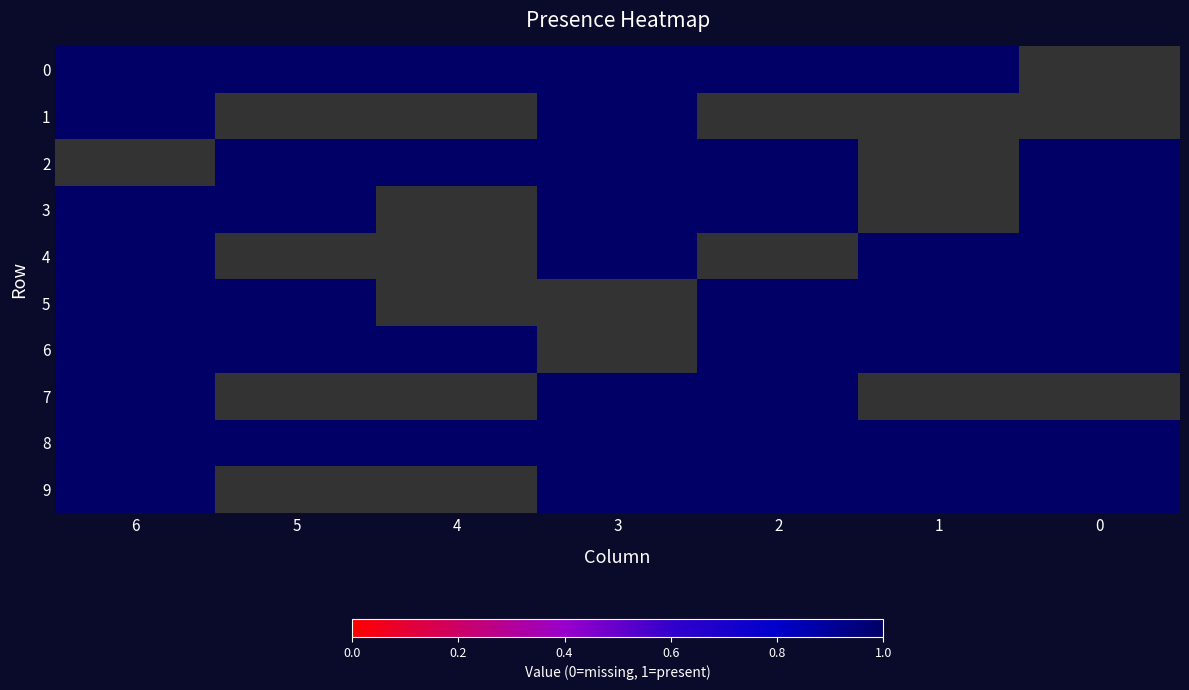

Reading right to left, extract all data points from this chart.

0: 0	1	1	1	1	1	1
1: 0	0	0	1	0	0	1
2: 1	0	1	1	1	1	0
3: 1	0	1	1	0	1	1
4: 1	1	0	1	0	0	1
5: 1	1	1	0	0	1	1
6: 1	1	1	0	1	1	1
7: 0	0	1	1	0	0	1
8: 1	1	1	1	1	1	1
9: 1	1	1	1	0	0	1